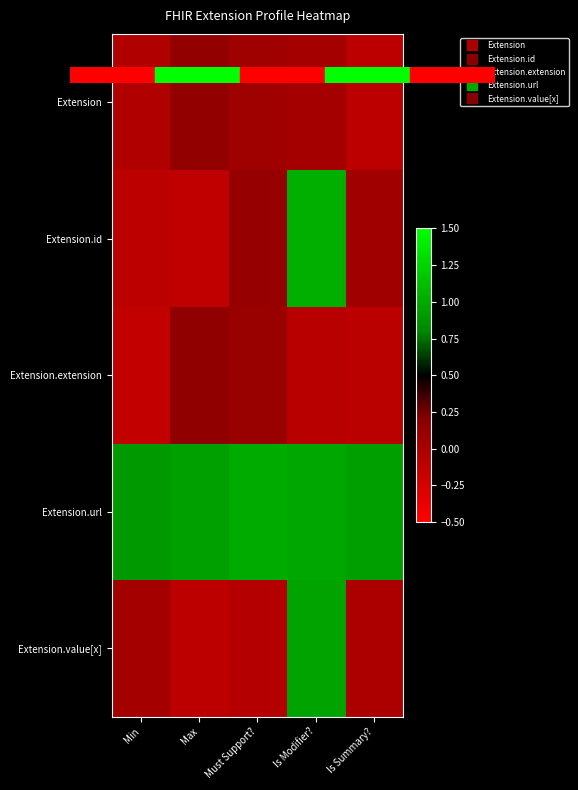

Reading left to right, what are all the values shown in this chart?

Extension: Min=-0.0	Max=0.1	Must Support?=0.1	Is Modifier?=0.0	Is Summary?=-0.1
Extension.id: Min=-0.1	Max=-0.1	Must Support?=0.1	Is Modifier?=1.0	Is Summary?=0.1
Extension.extension: Min=-0.1	Max=0.1	Must Support?=0.1	Is Modifier?=-0.1	Is Summary?=-0.1
Extension.url: Min=0.9	Max=0.9	Must Support?=1.0	Is Modifier?=1.0	Is Summary?=0.9
Extension.value[x]: Min=0.0	Max=-0.1	Must Support?=-0.1	Is Modifier?=1.0	Is Summary?=-0.0